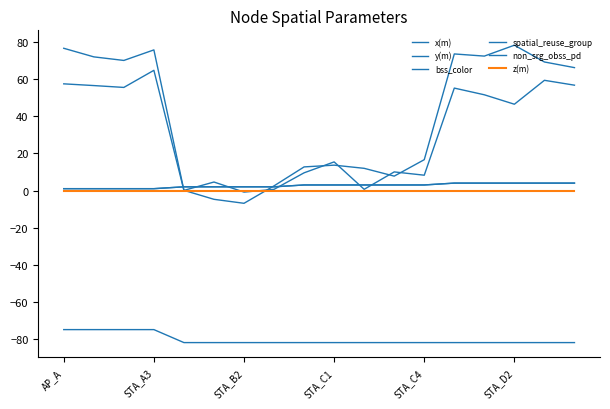

At which category does y(m) reach its first local valley?

STA_B2